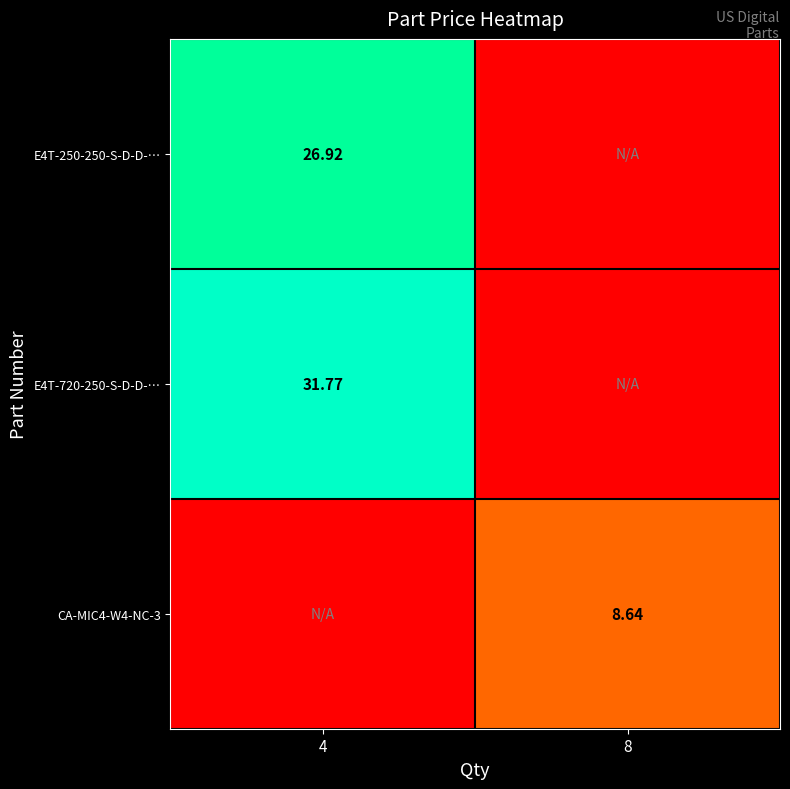

How many series are shown in this chart?

3